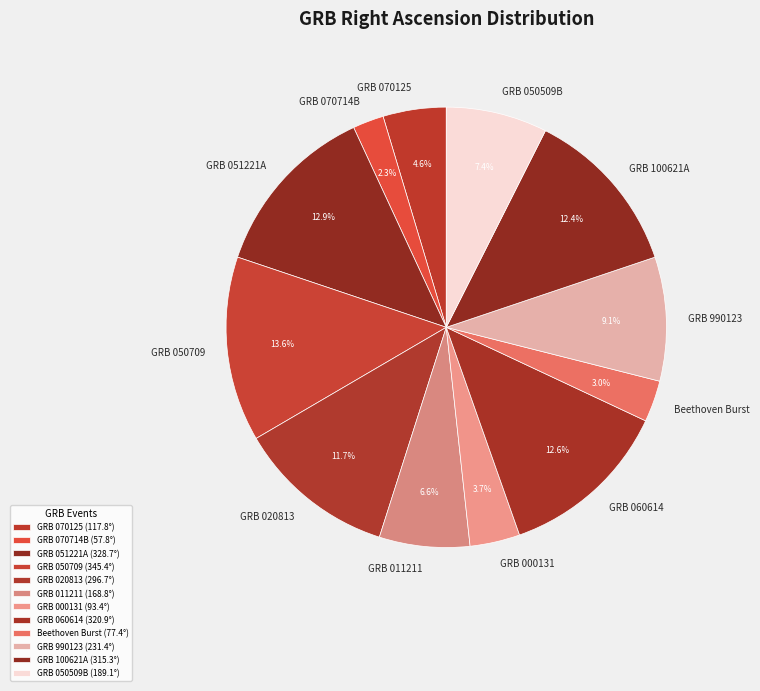

What is the smallest slice in the pie chart?

GRB 070714B